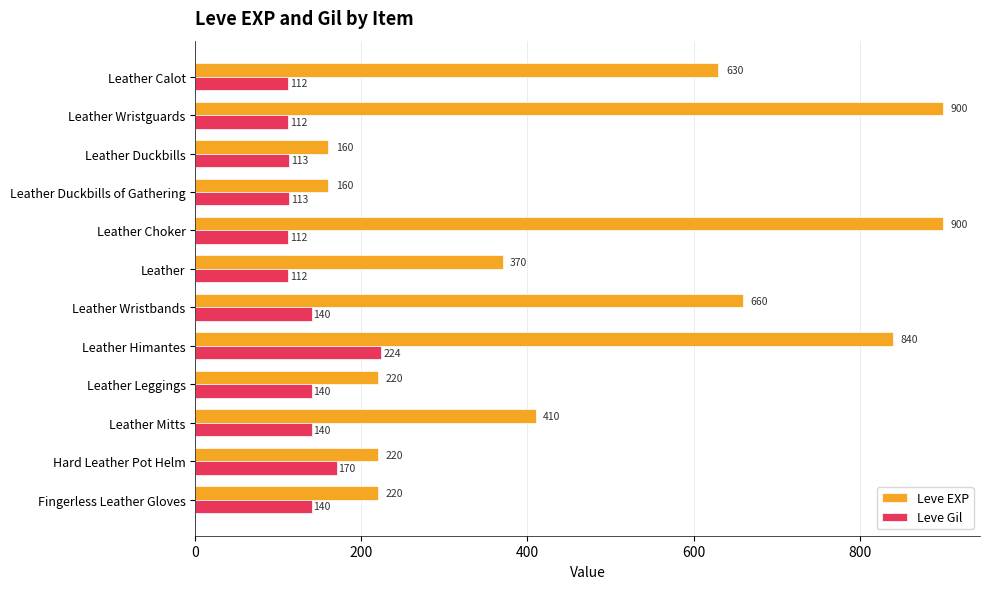

What is the sum of all Leve EXP values?

5690